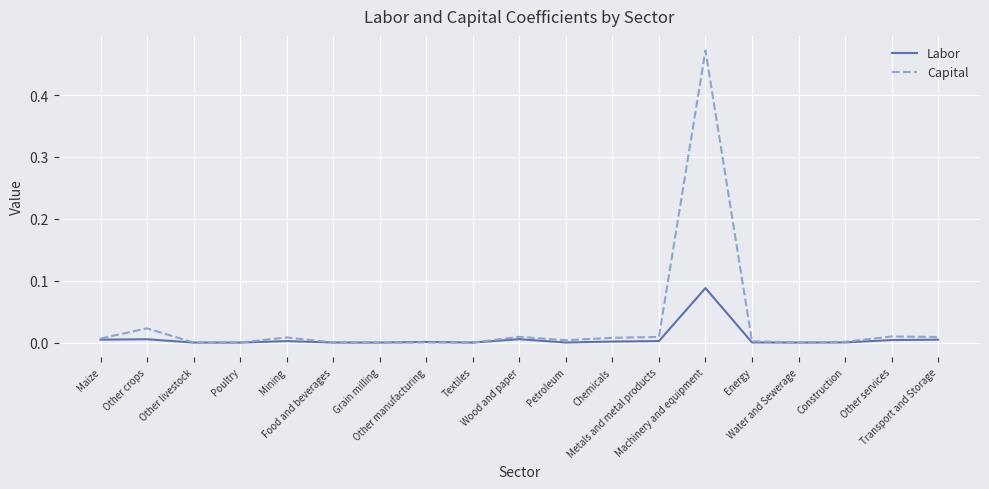

Which series has the widest spread of values?

Capital